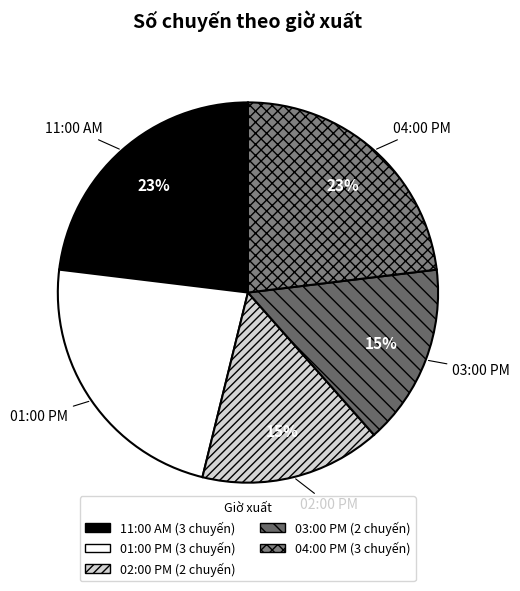

What percentage is the 01:00 PM slice, to the nearest percent?

23%